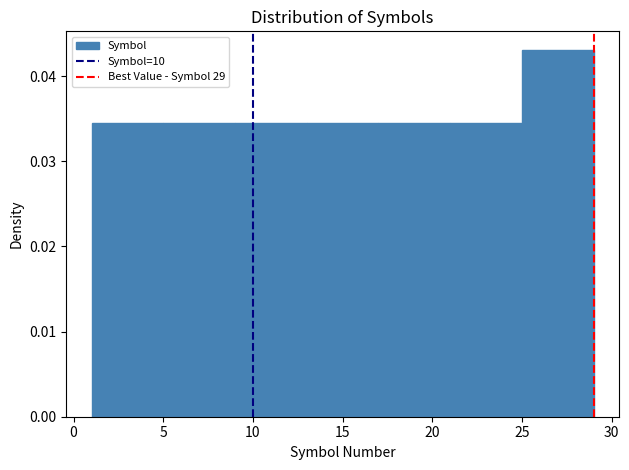

Which range on the x-axis has the tallest bar?

25 to 29